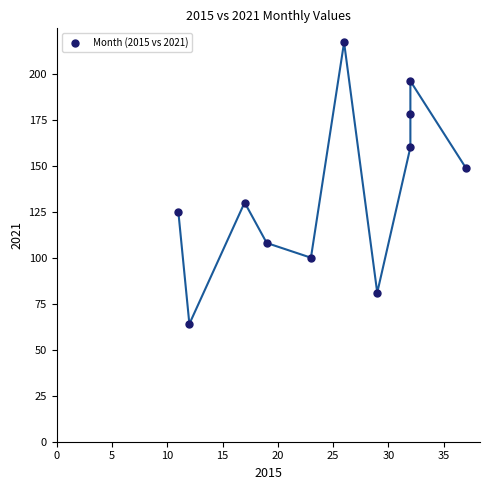

What is the range of Y values (max minus min)?

153